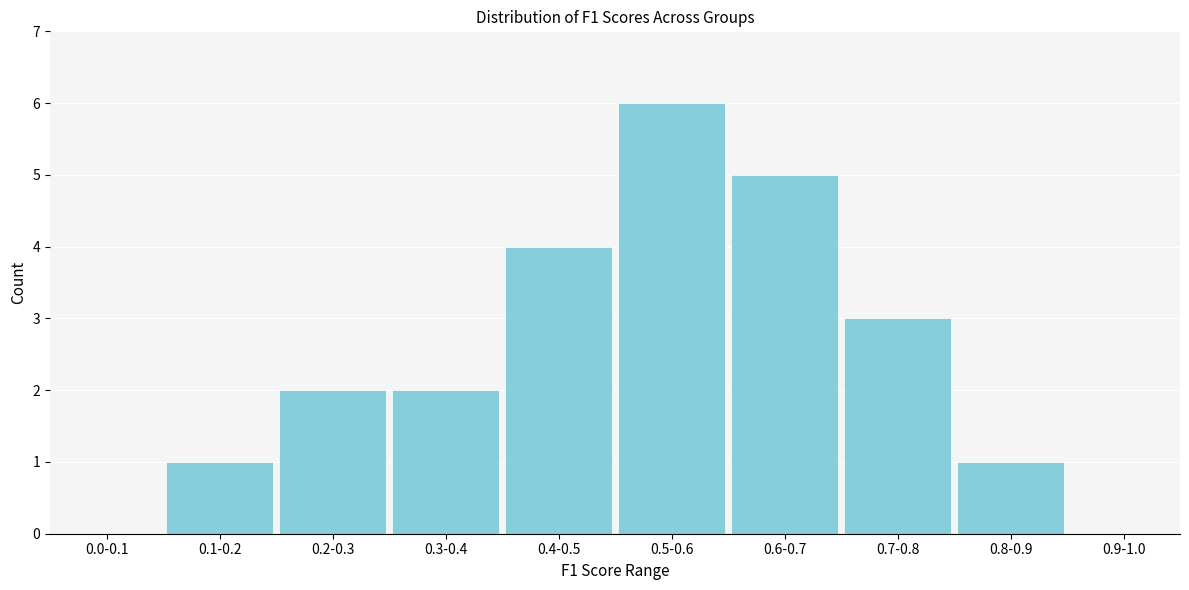

Reading right to left, extract all data points from this chart.

0.9-1.0=0	0.8-0.9=1	0.7-0.8=3	0.6-0.7=5	0.5-0.6=6	0.4-0.5=4	0.3-0.4=2	0.2-0.3=2	0.1-0.2=1	0.0-0.1=0